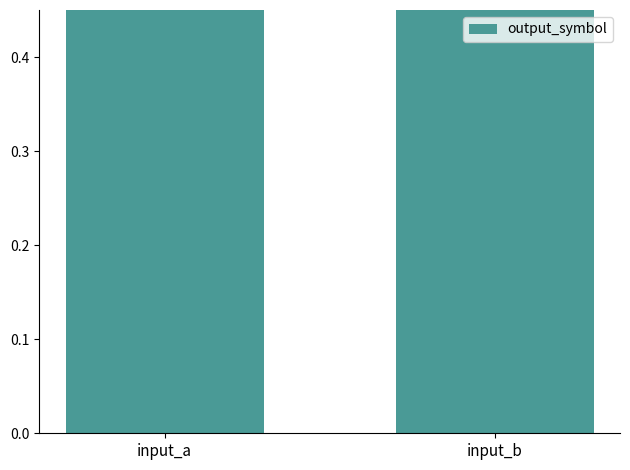

What is the minimum value shown in the chart?

0.6